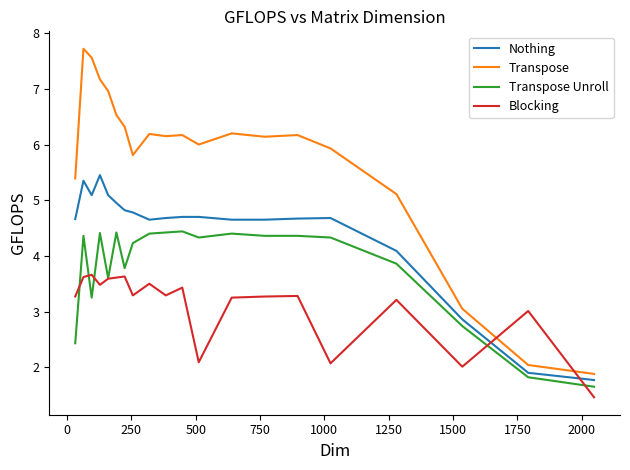

Does the chart display data point markers on the line(s)?

No